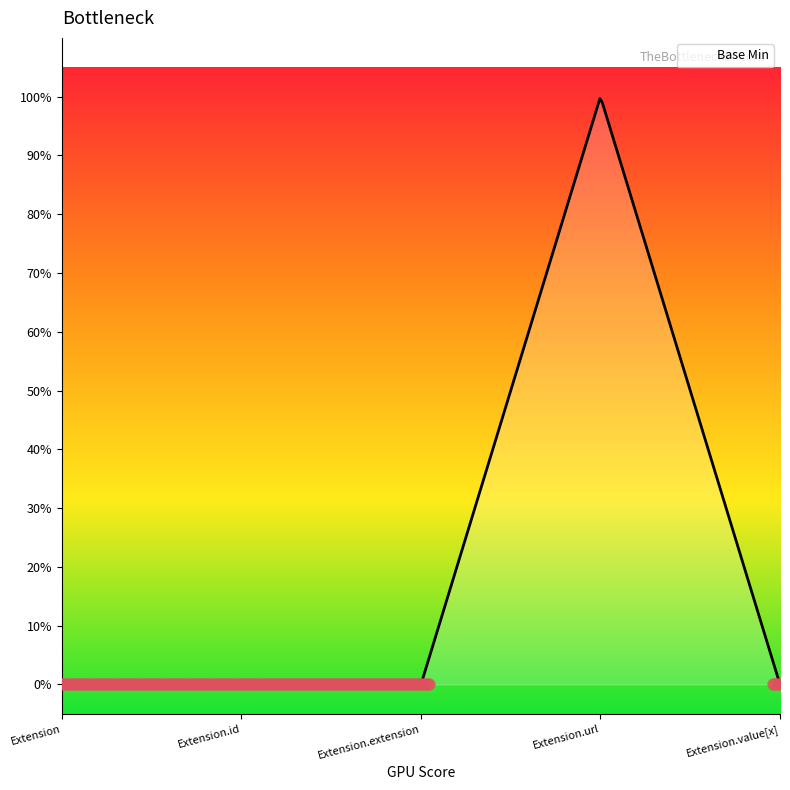

Does the chart have visible grid lines?

No